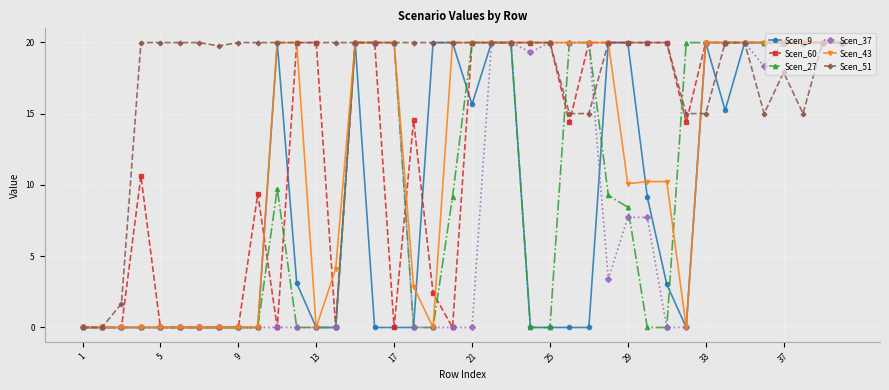

What is the highest value of the Scen_43 series?

20.0